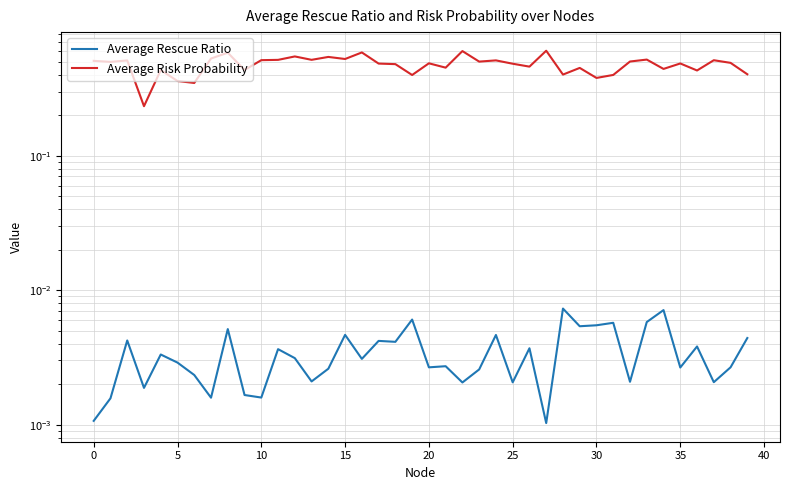

What is the label of the 35th point from the left?

34